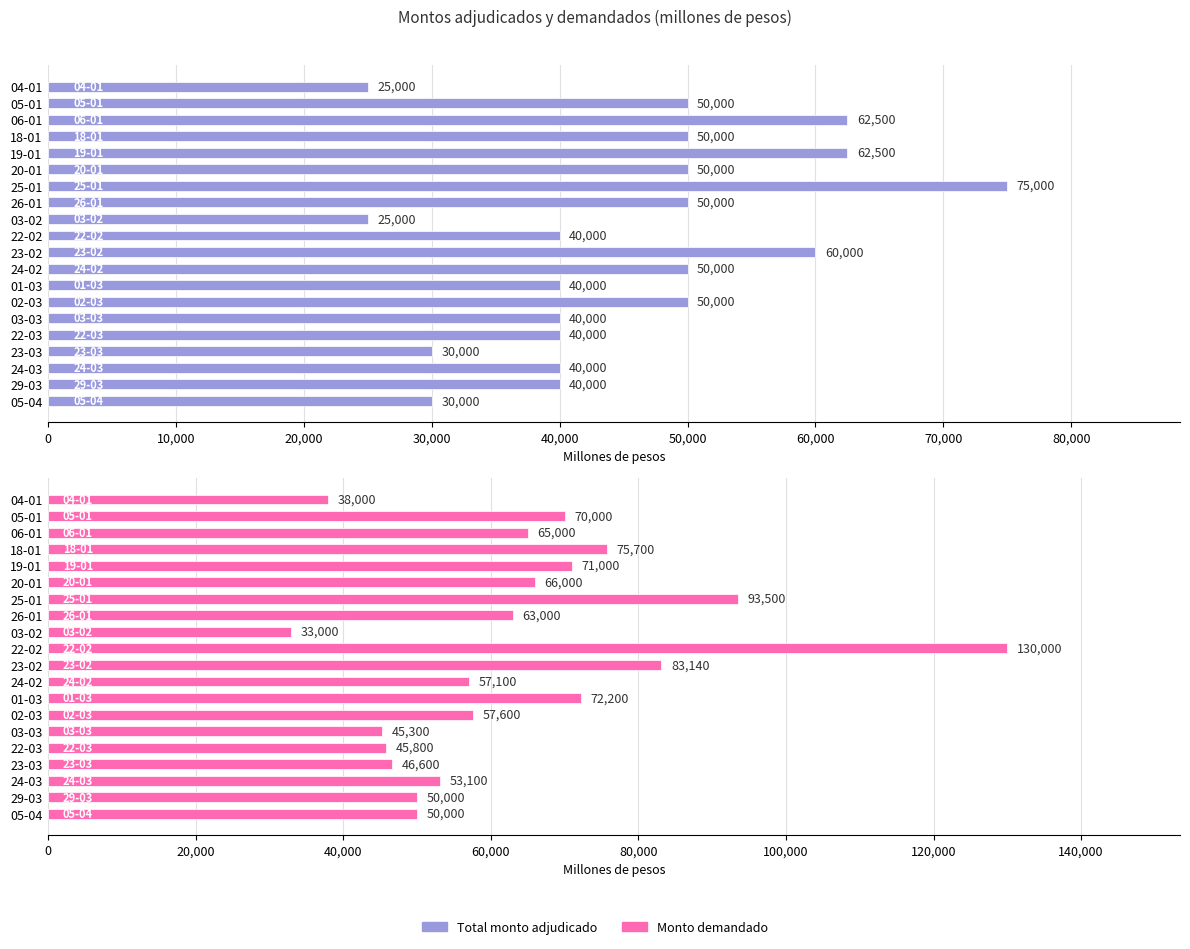

At how many categories does at least one series exceed 98643?

1